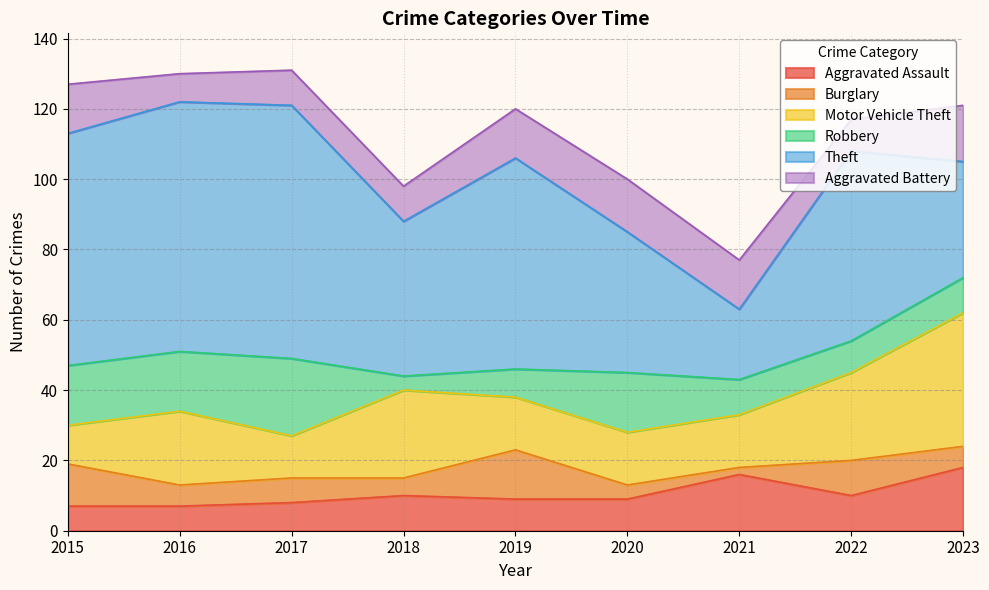

Rank the series at 2021 from lowest to highest value.

Burglary, Robbery, Aggravated Battery, Motor Vehicle Theft, Aggravated Assault, Theft